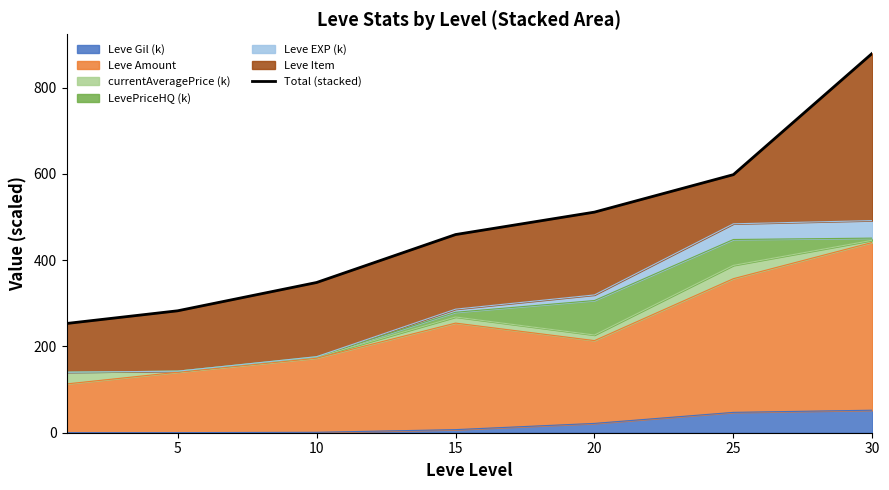

The Leve Gil (k) series shows 52.2 at 30. True or false?

True